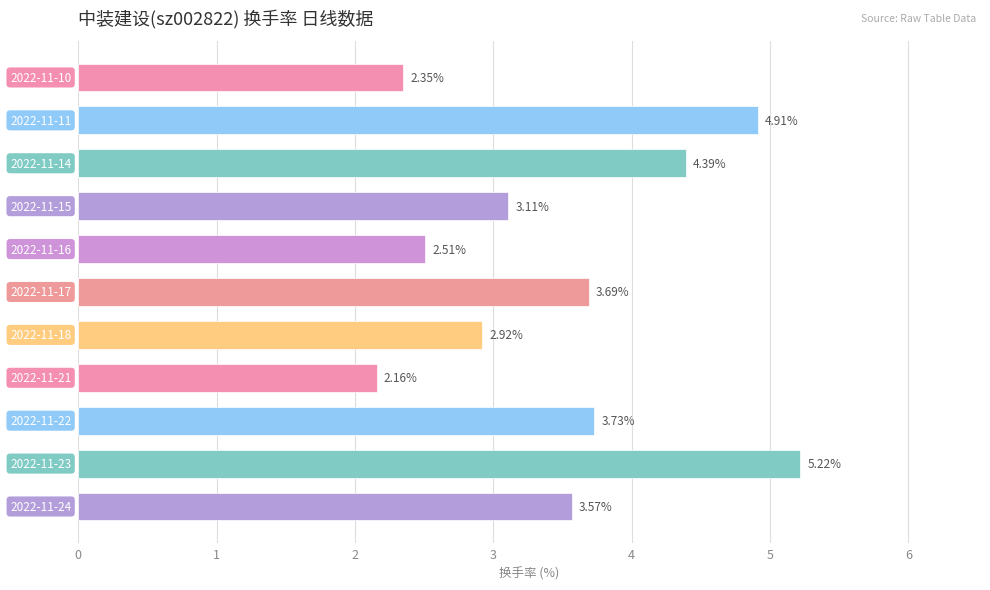

What is the sum of all values?

38.6